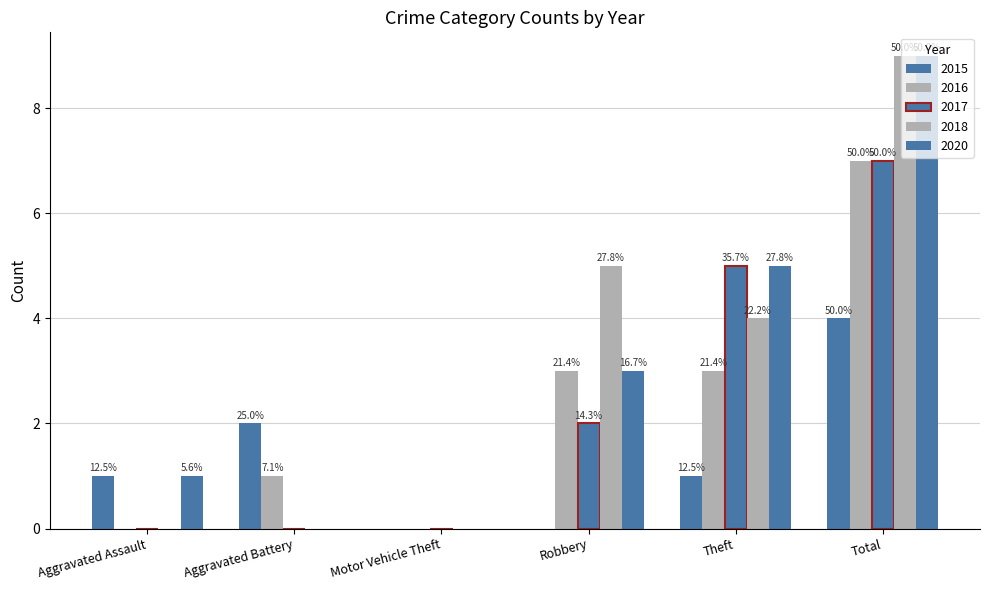

How many groups of bars are there?

6